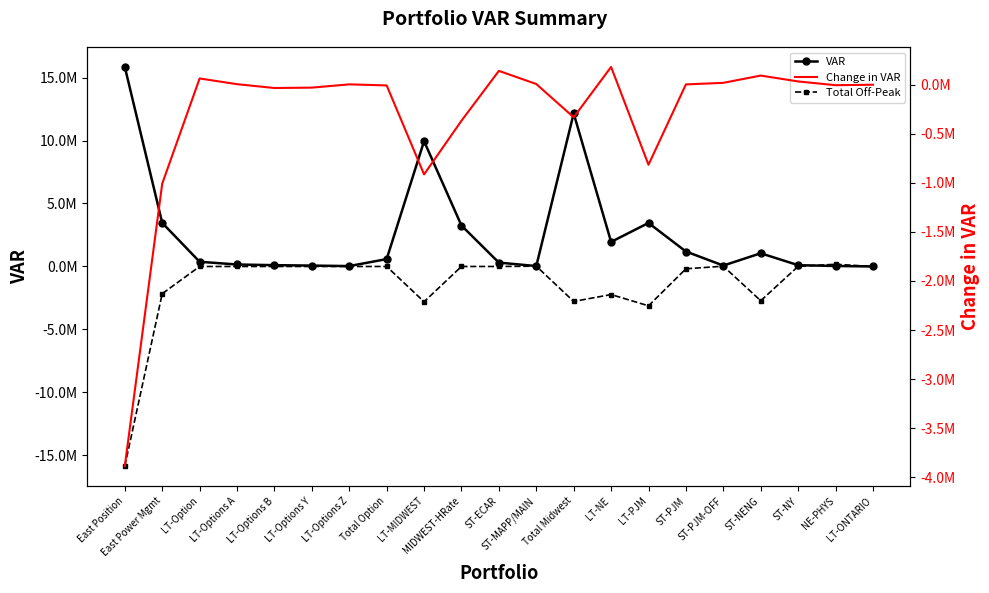

Is it true that Total Off-Peak equals -5898372.0 at LT-ONTARIO?

False